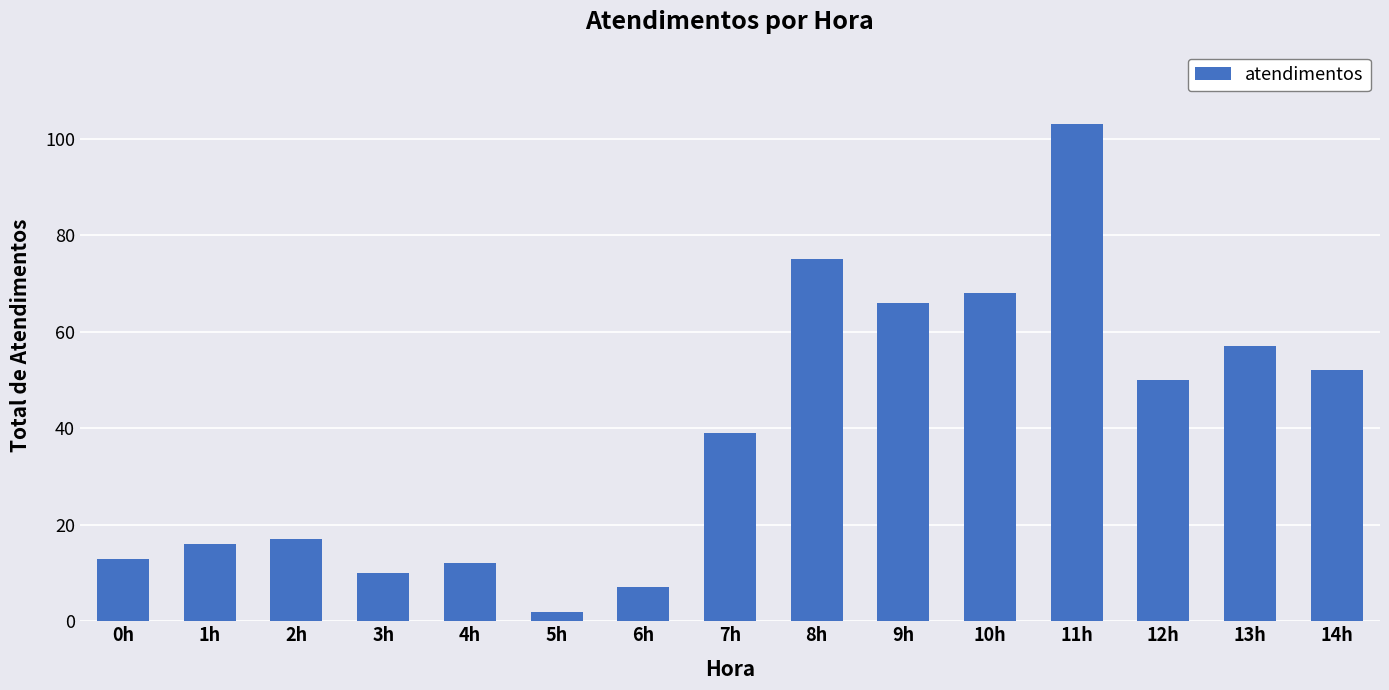

Reading right to left, list all the values displayed in this chart.

14h=52	13h=57	12h=50	11h=103	10h=68	9h=66	8h=75	7h=39	6h=7	5h=2	4h=12	3h=10	2h=17	1h=16	0h=13